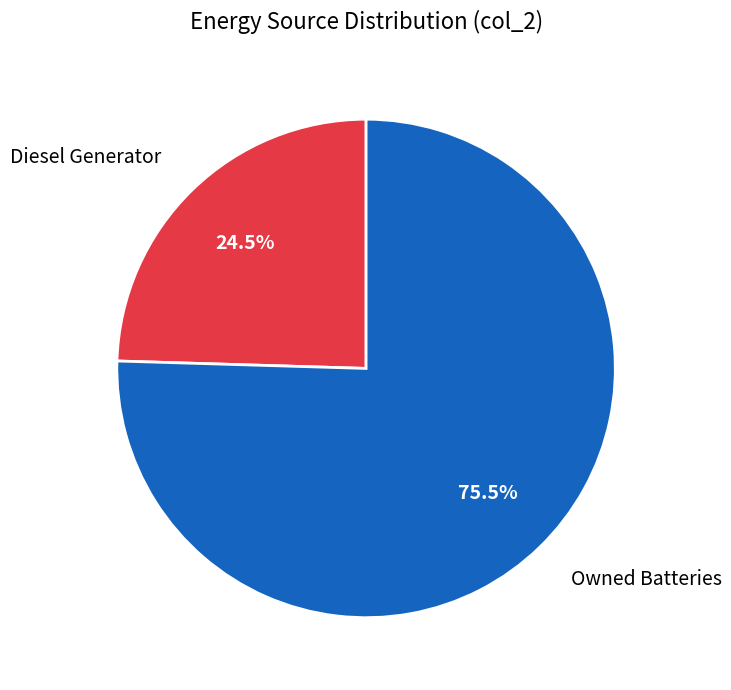

Is there any slice that represents more than half of the pie?

Yes